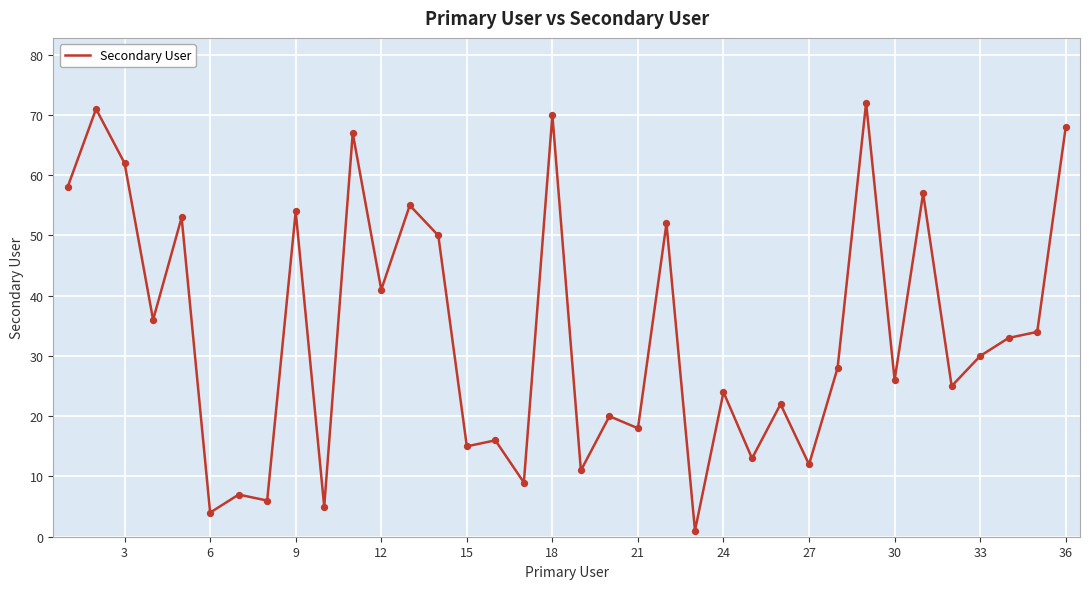

What is the maximum value shown in the chart?

72